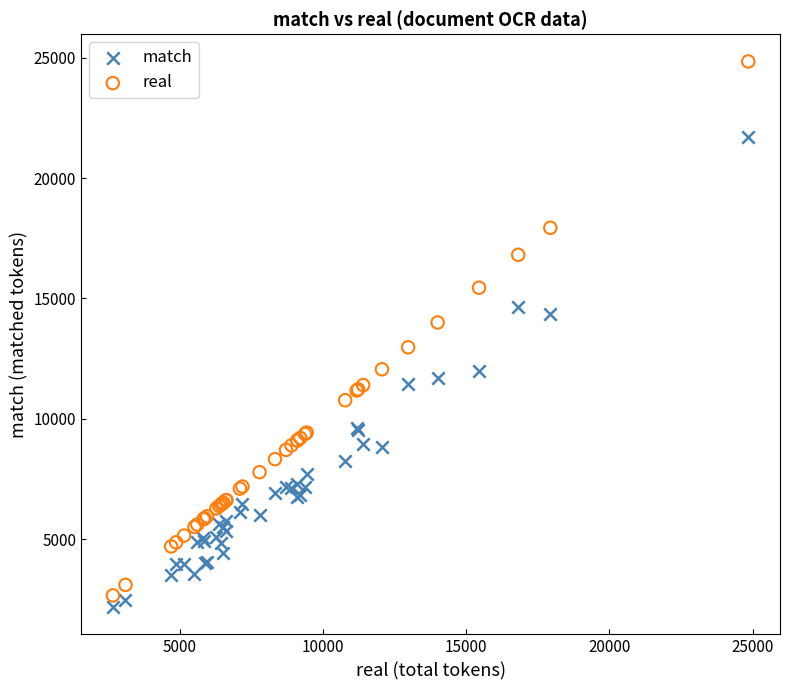

Which series contains the lowest Y value?

match